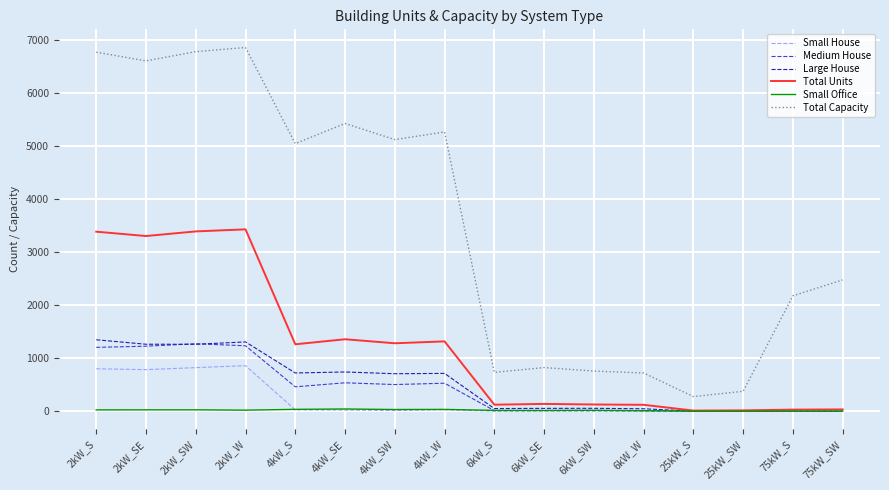

Which series has the largest total across all categories?

Total Capacity